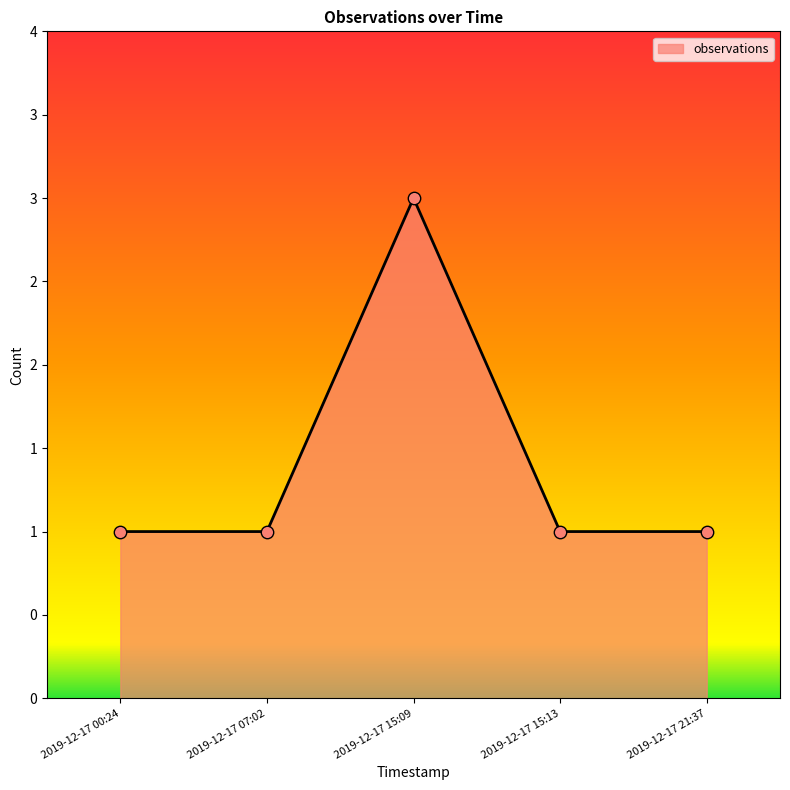

Which has a higher value, 2019-12-17 15:13 or 2019-12-17 21:37?

2019-12-17 15:13